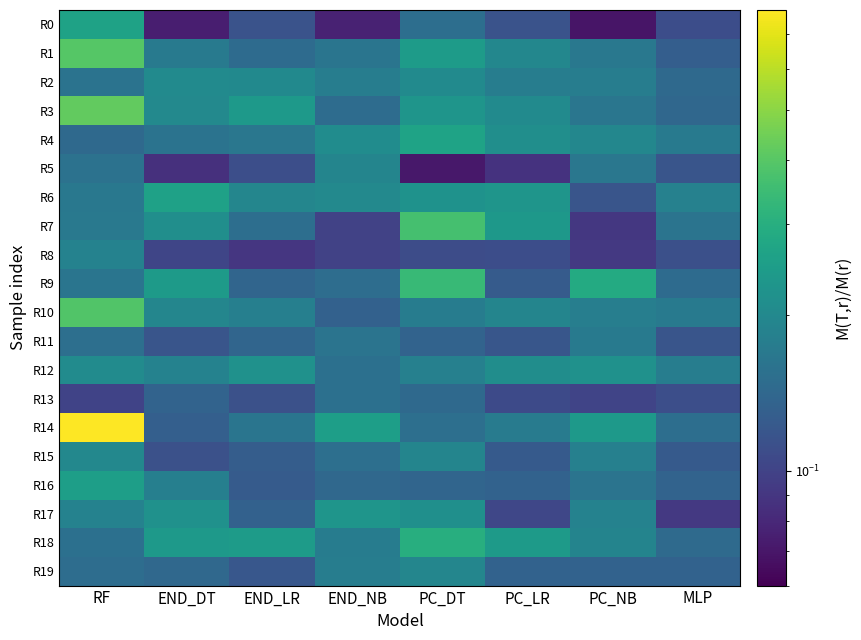

What is the maximum value shown in the chart?

0.8